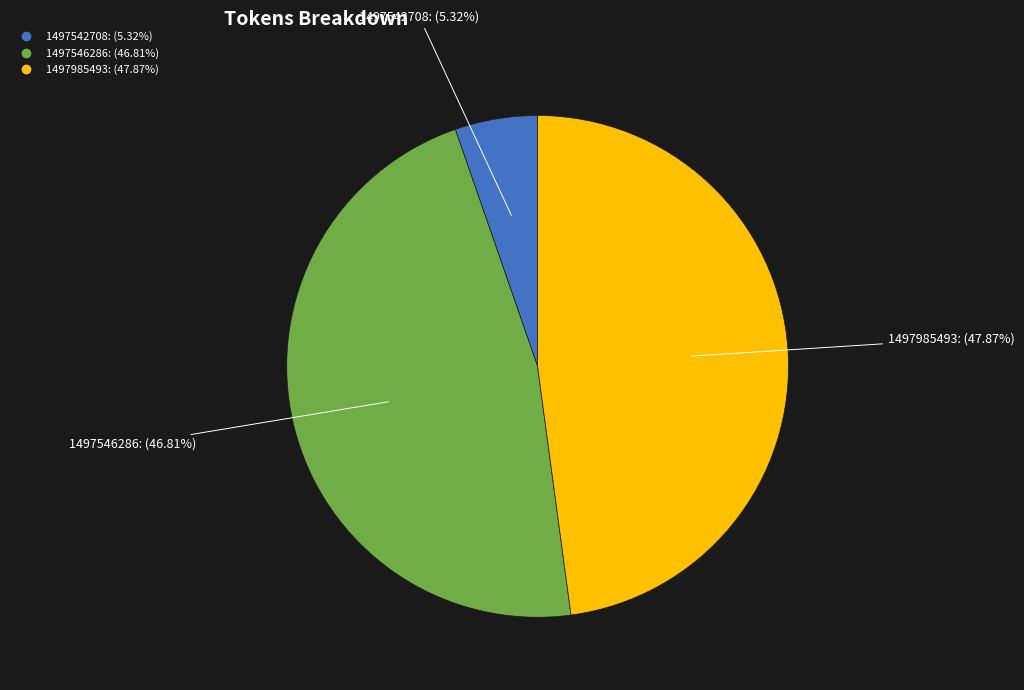

To the nearest percent, what is the combined percentage of 1497985493 and 1497546286?

95%